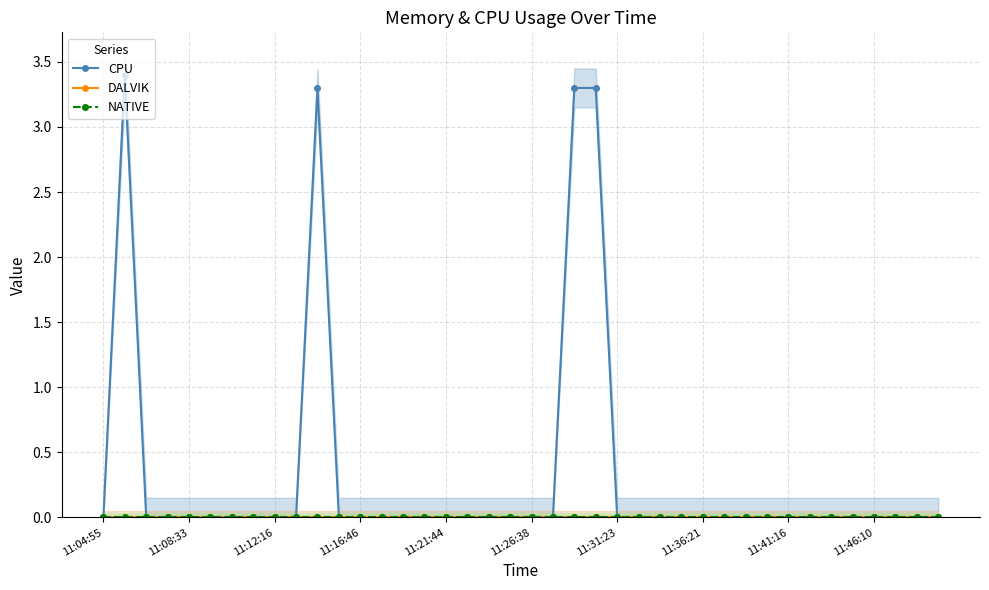

At how many categories does at least one series exceed 1?

4